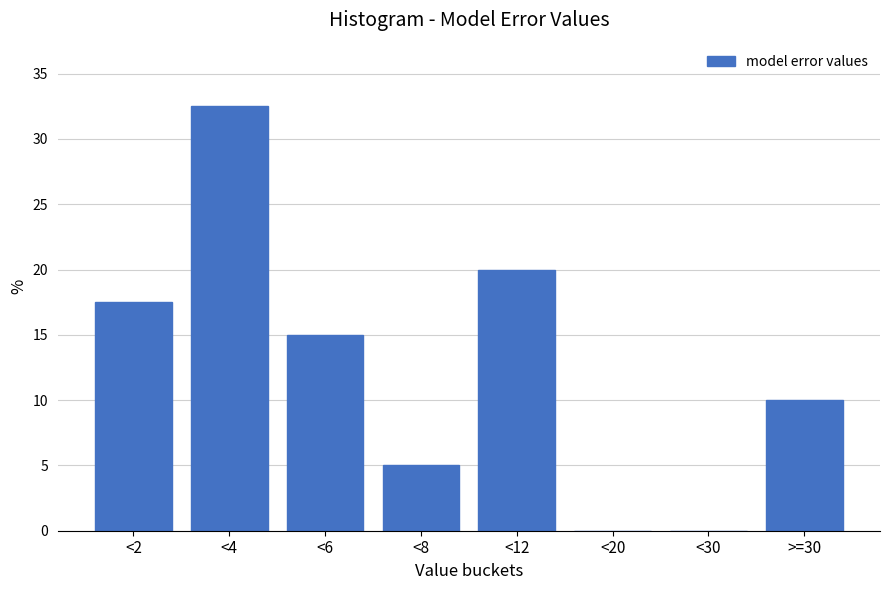

Reading left to right, what are all the values shown in this chart?

<2=17.5	<4=32.5	<6=15.0	<8=5.0	<12=20.0	<20=0.0	<30=0.0	>=30=10.0